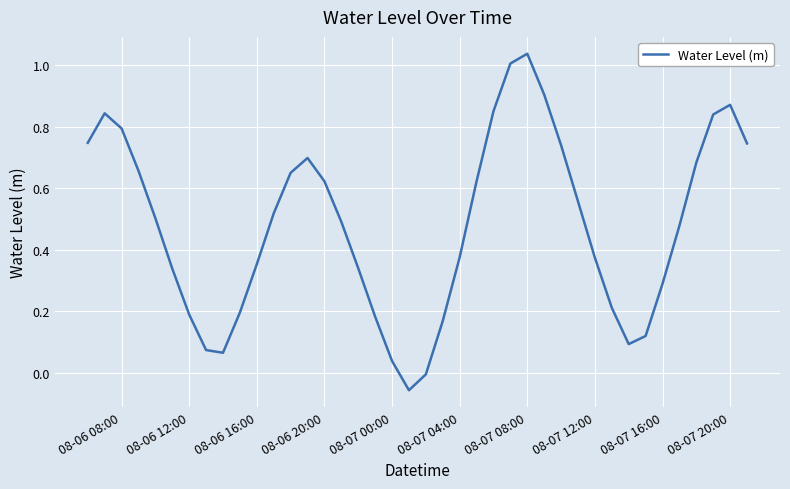

True or false: there are more than 0 points higher than both neighbors.

True